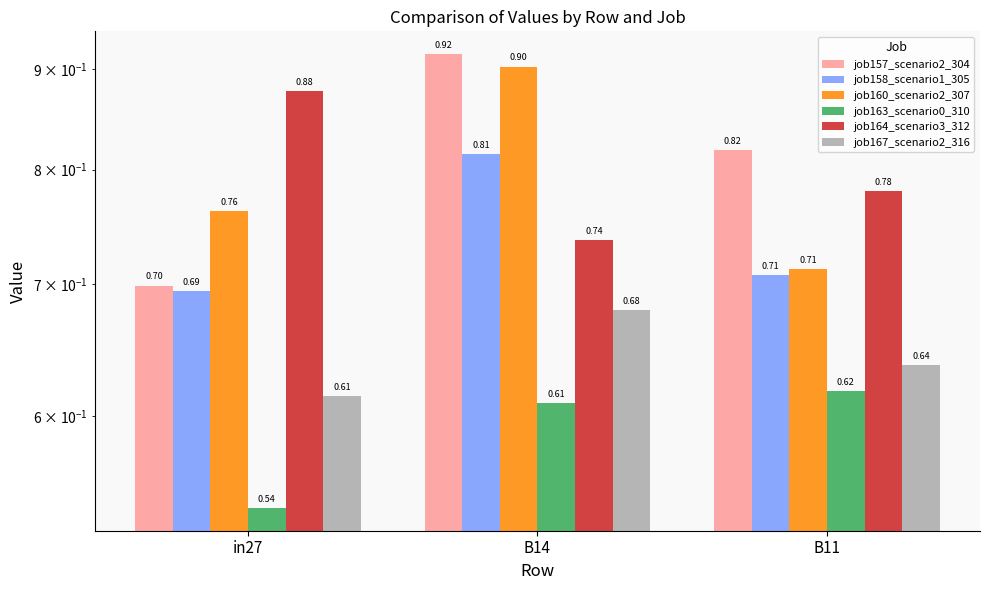

Rank the categories by job163_scenario0_310 value from highest to lowest.

B11, B14, in27